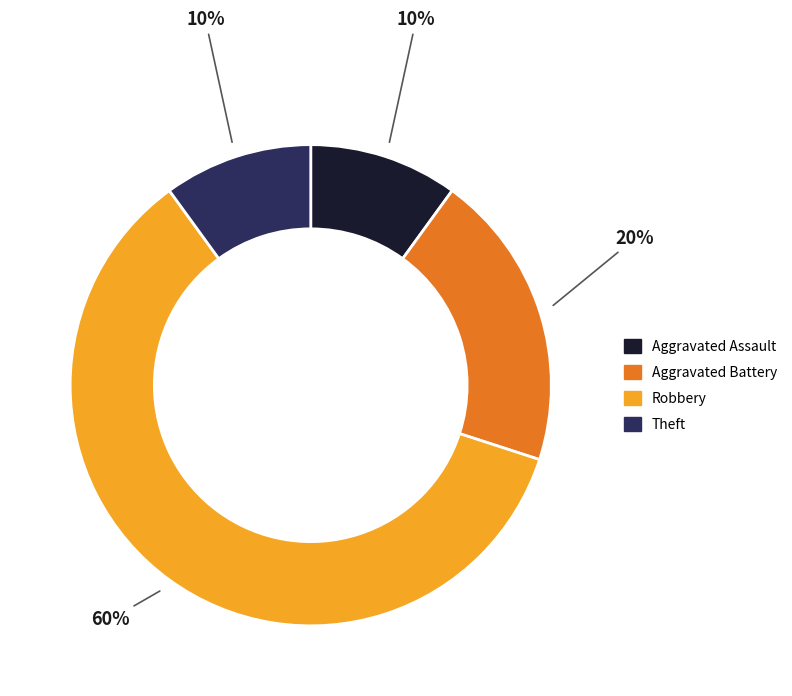

To the nearest percent, what is the difference between the largest and smallest slice percentages?

50%